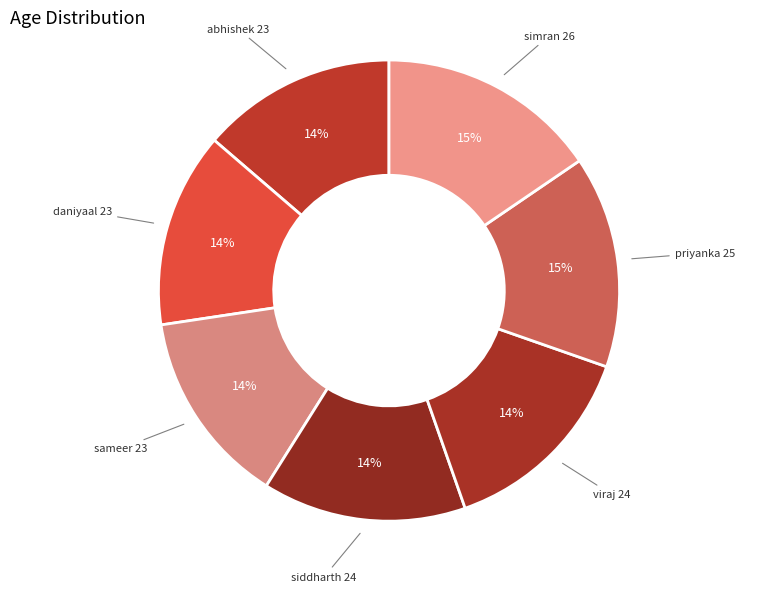

How many segments does this pie chart have?

7